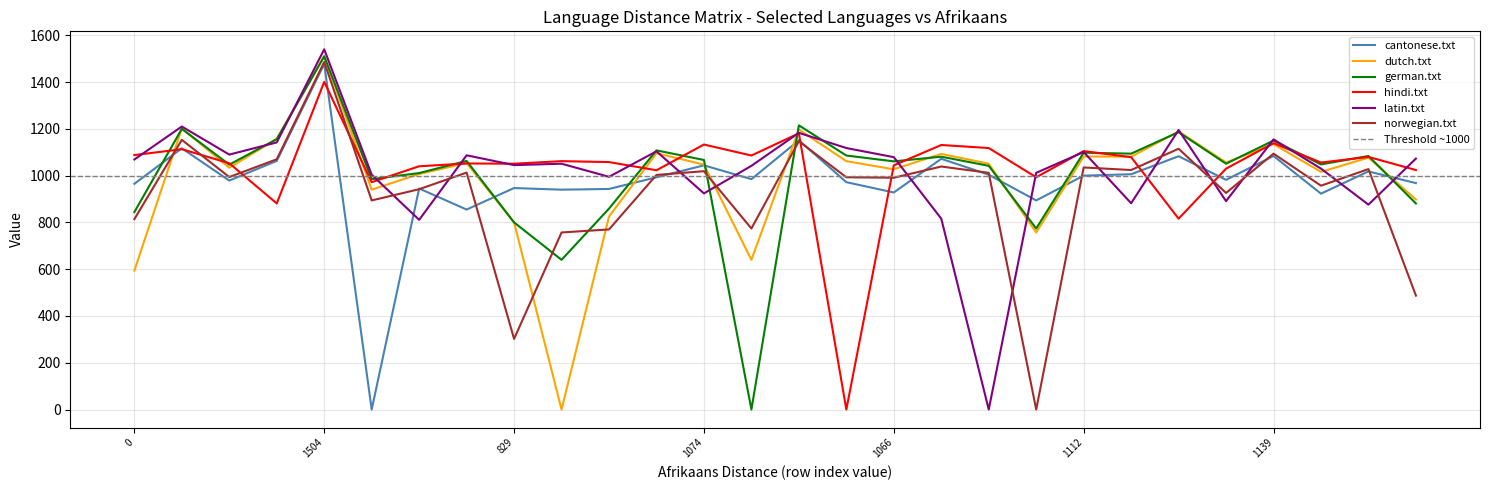

What is the approximate value of hindi.txt at 1112?

1105